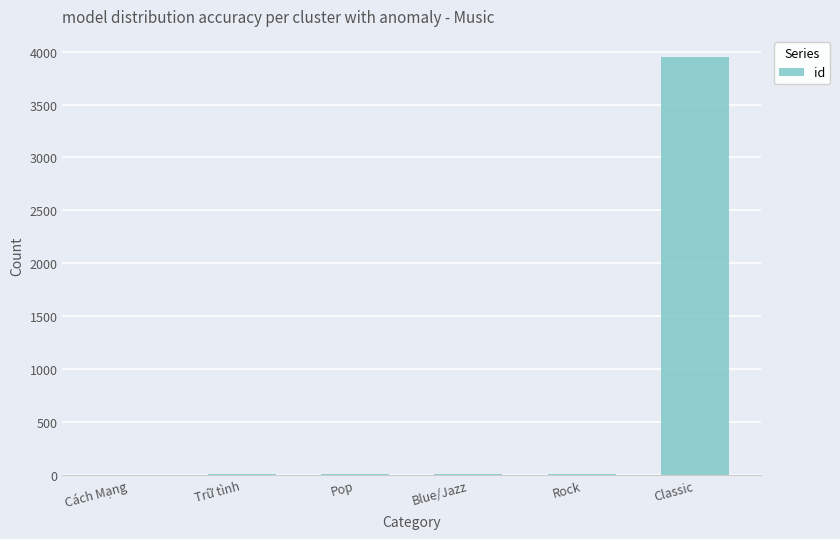

What is the change in value from Cách Mạng to Pop?

+2